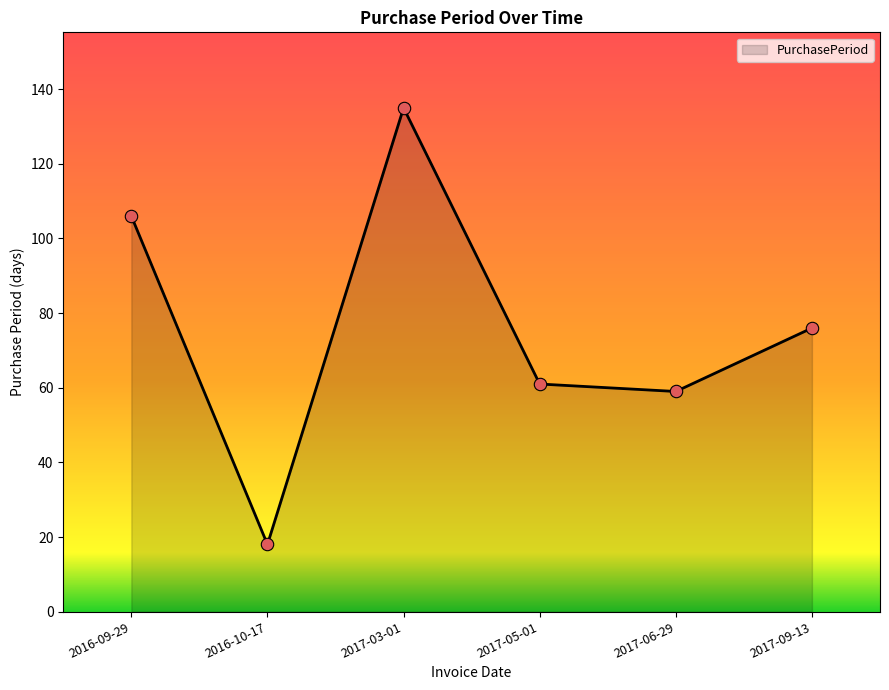

Between 2017-09-13 and 2017-06-29, which is larger?

2017-09-13